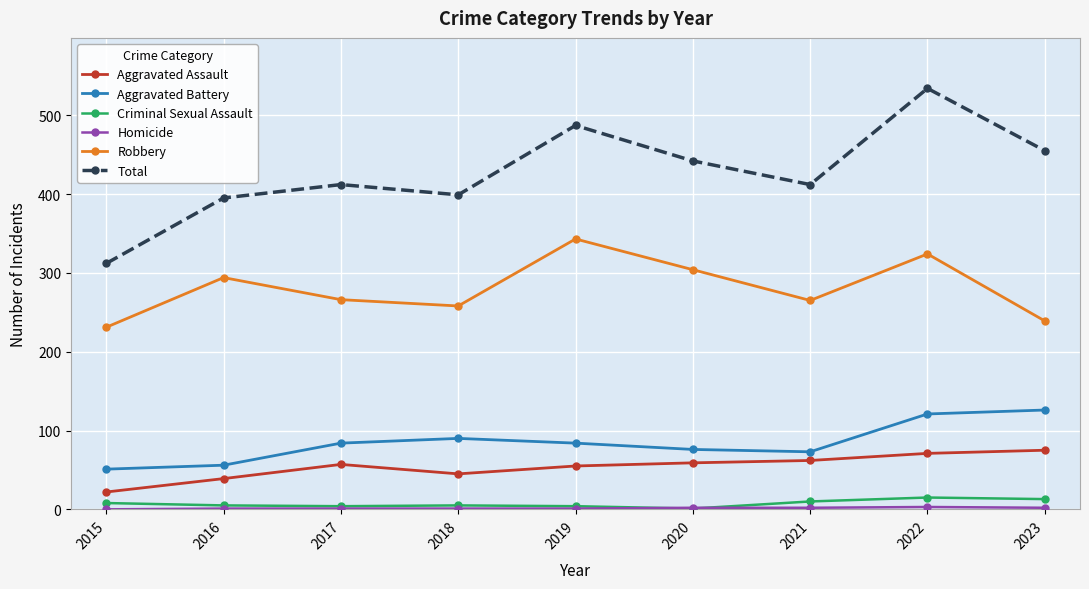

At which label does Aggravated Battery reach its minimum?

2015